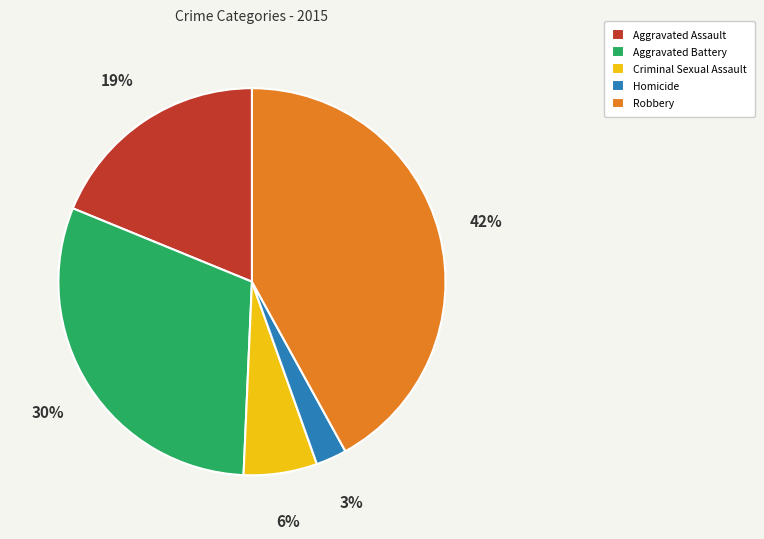

Combined, do Aggravated Battery and Homicide account for over 50%?

No